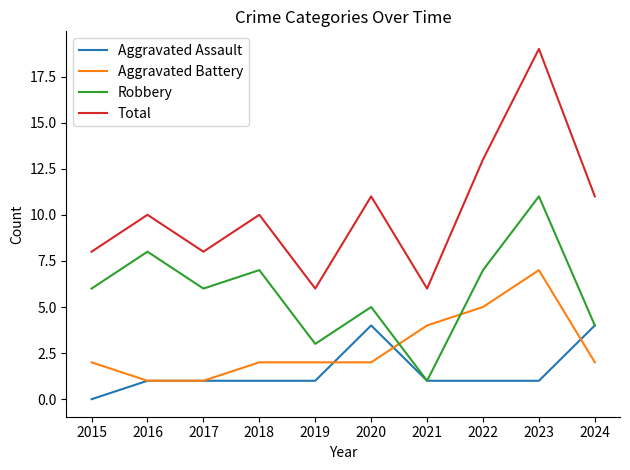

Which label corresponds to the largest value in the chart?

2023